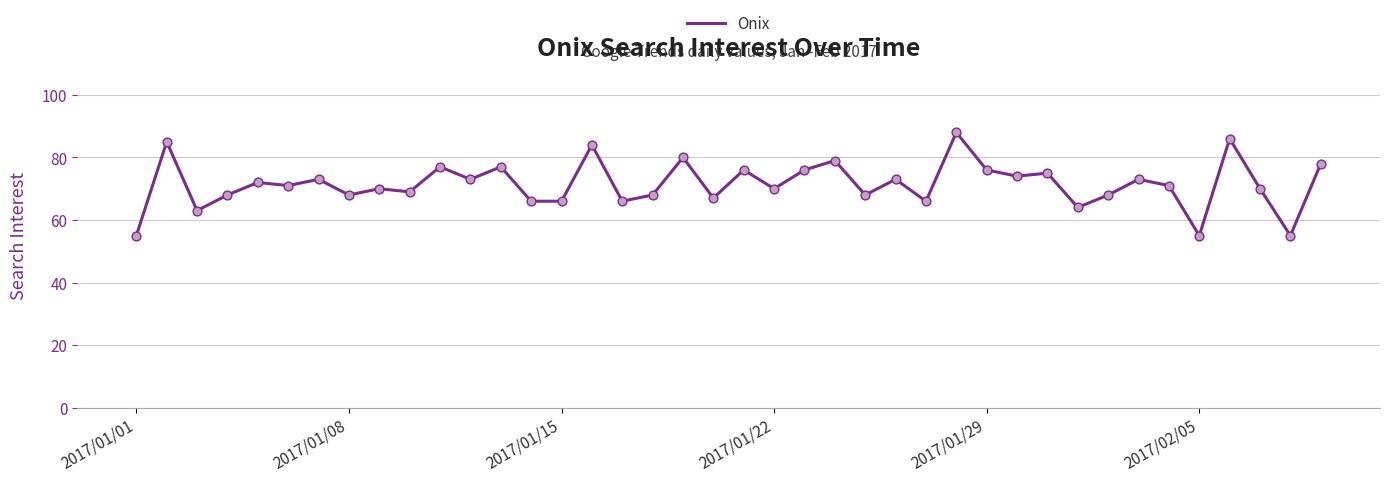

What is the greatest value displayed?

88